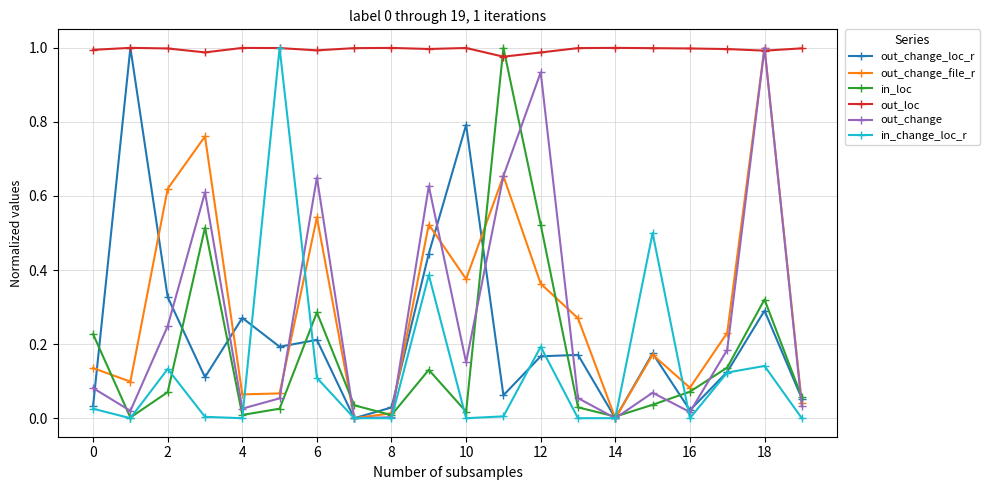

Is this an area chart (filled region under the line)?

No